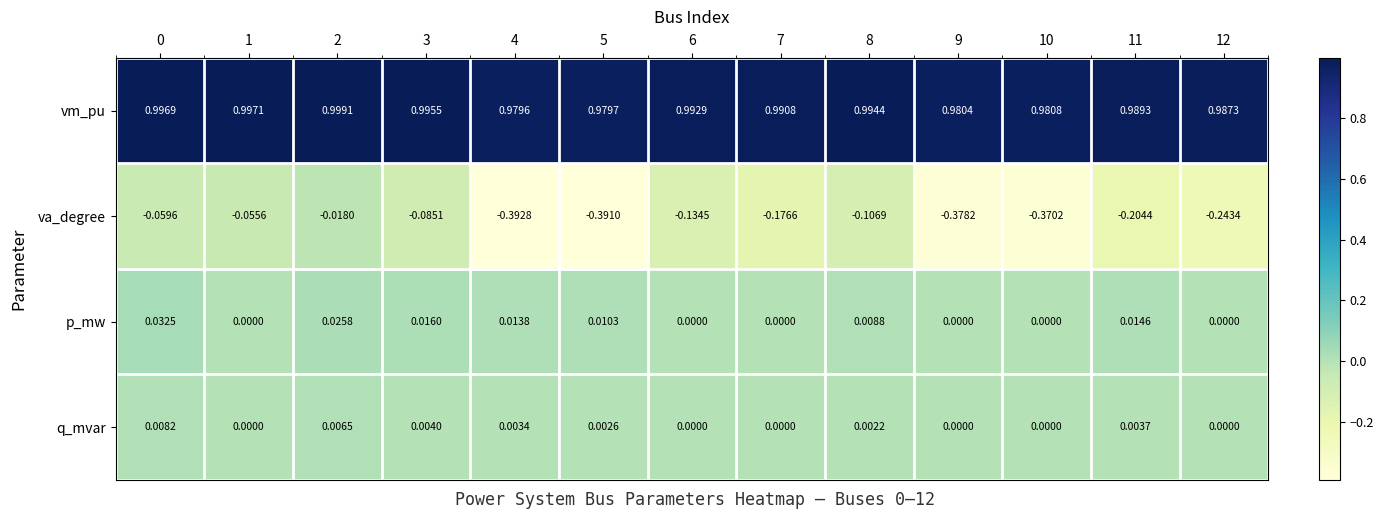

Which series has the largest range (max minus min)?

va_degree